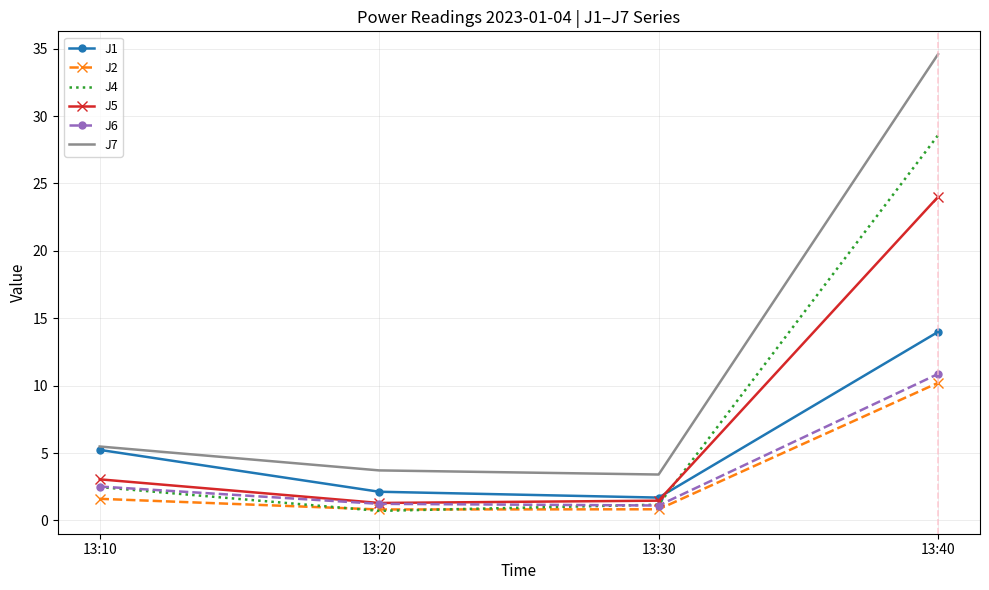

True or false: J7 has more than 0 points higher than both neighbors.

False